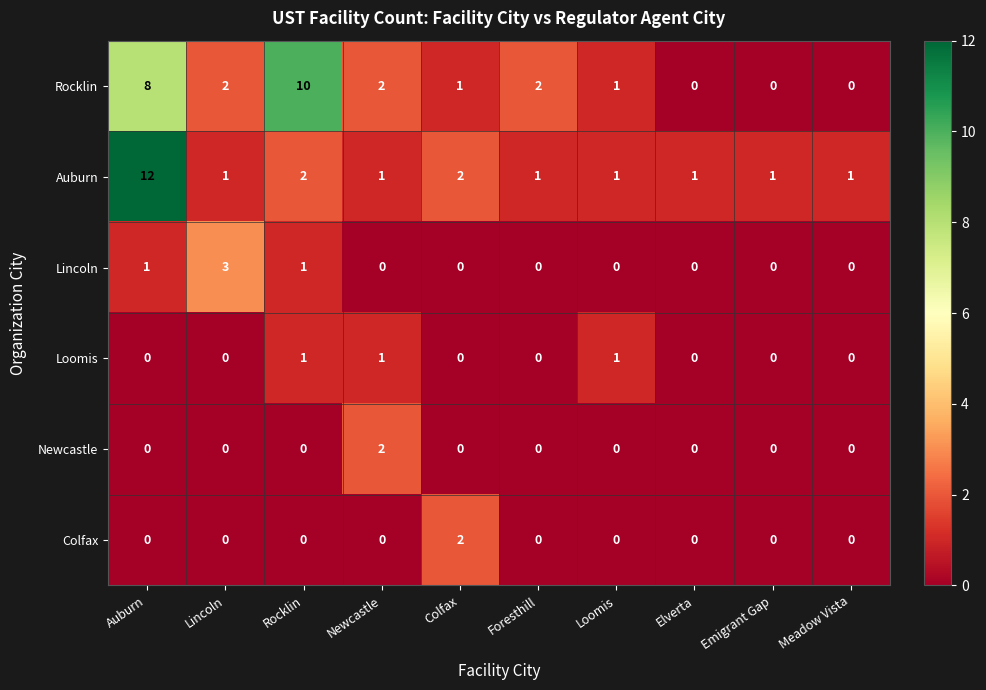

What is the highest value of the Rocklin series?

10